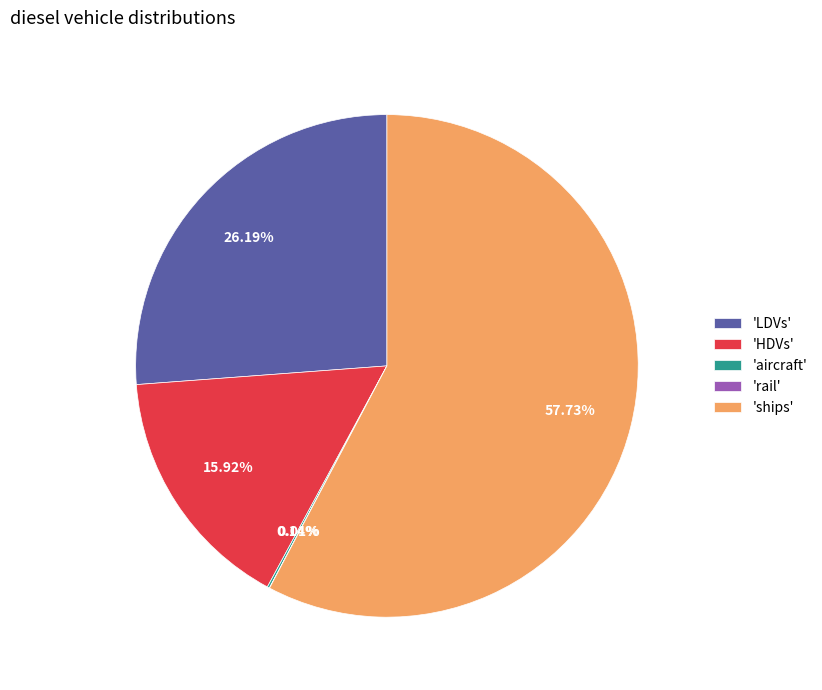

Which slice is the largest?

'ships'